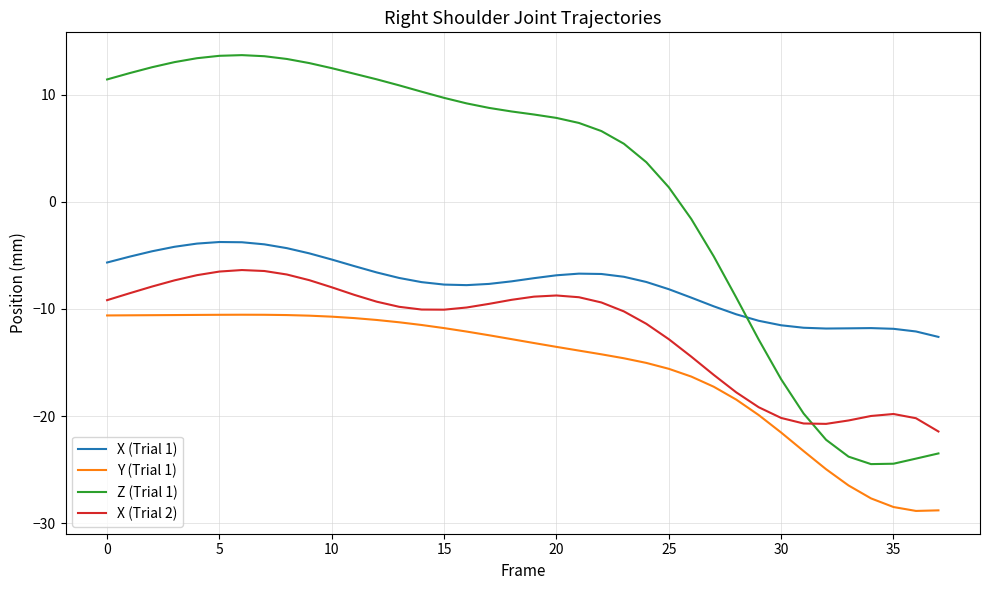

Which series has the largest total across all categories?

Z (Trial 1)